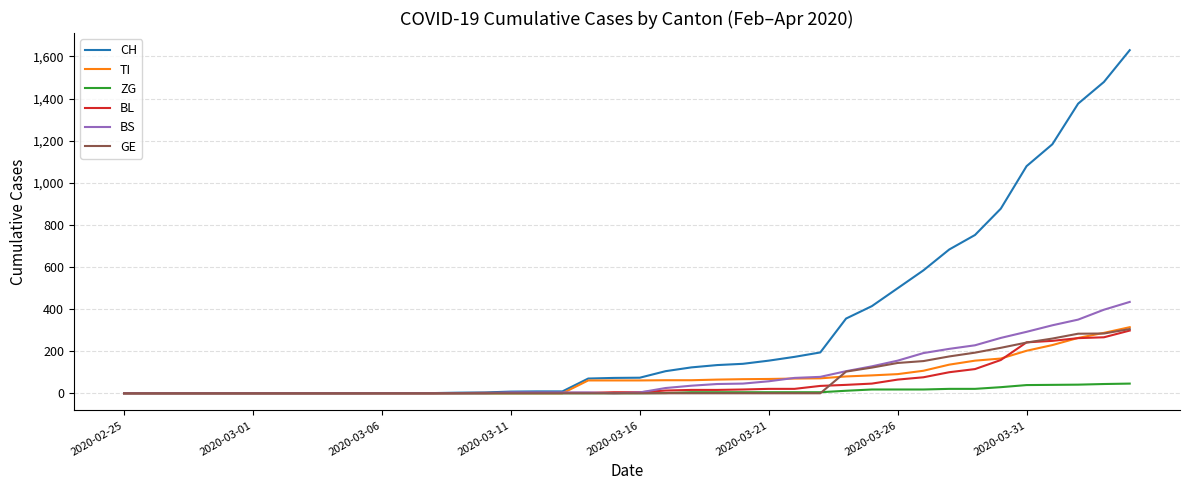

Which series has the largest total across all categories?

CH